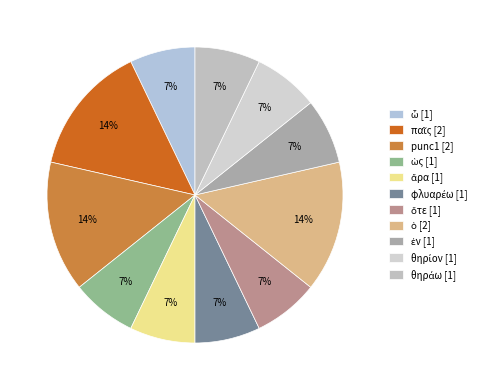

How many segments does this pie chart have?

11